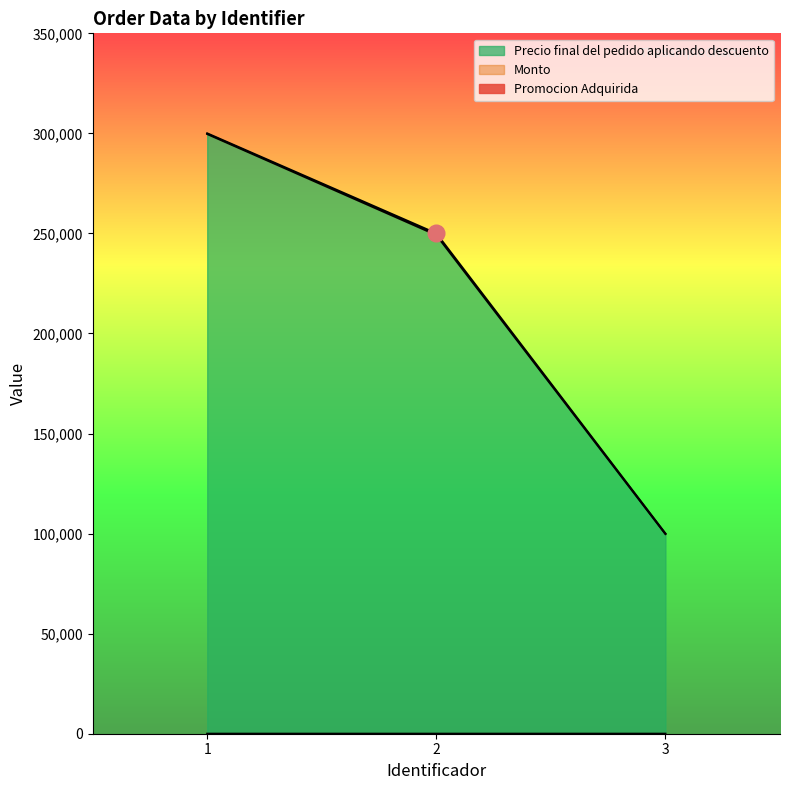

Between 1 and 3, which series saw the biggest shift?

Monto